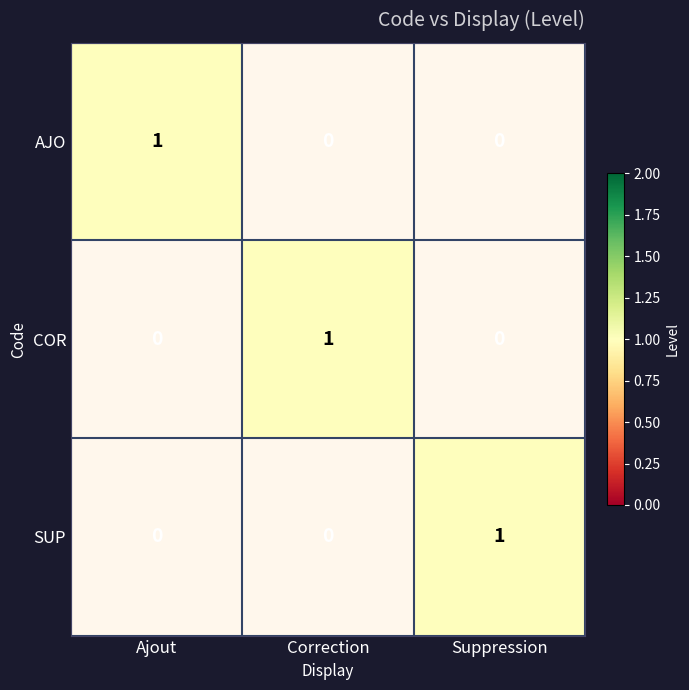

At which category does the chart reach its minimum across all series?

Correction